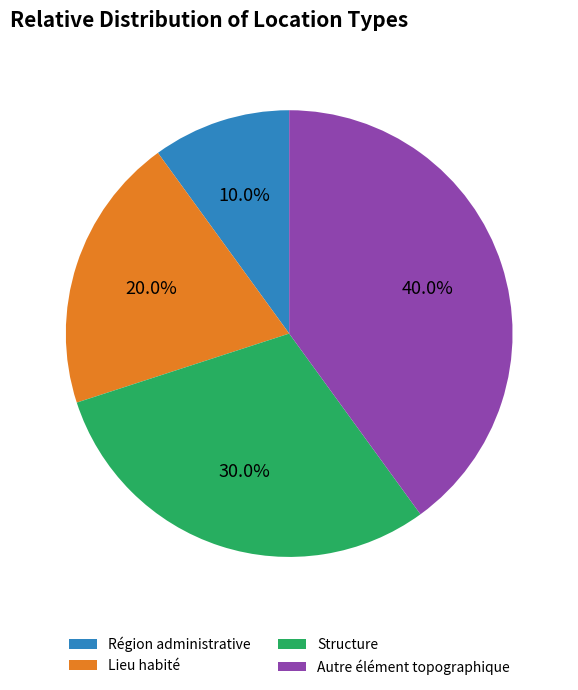

Approximately how many times larger is the value at Région administrative compared to Lieu habité?

0.5